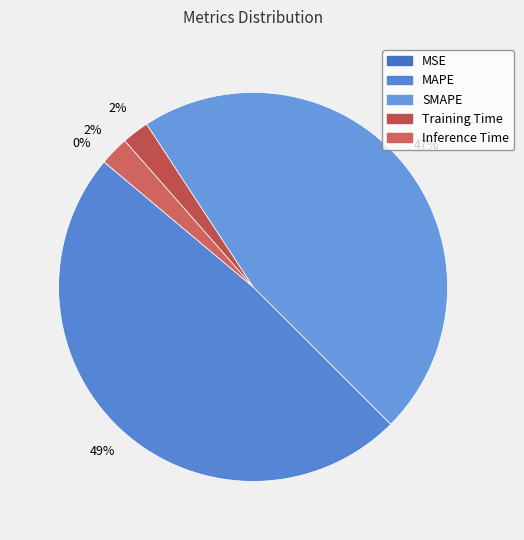

Which slice is the largest?

MAPE